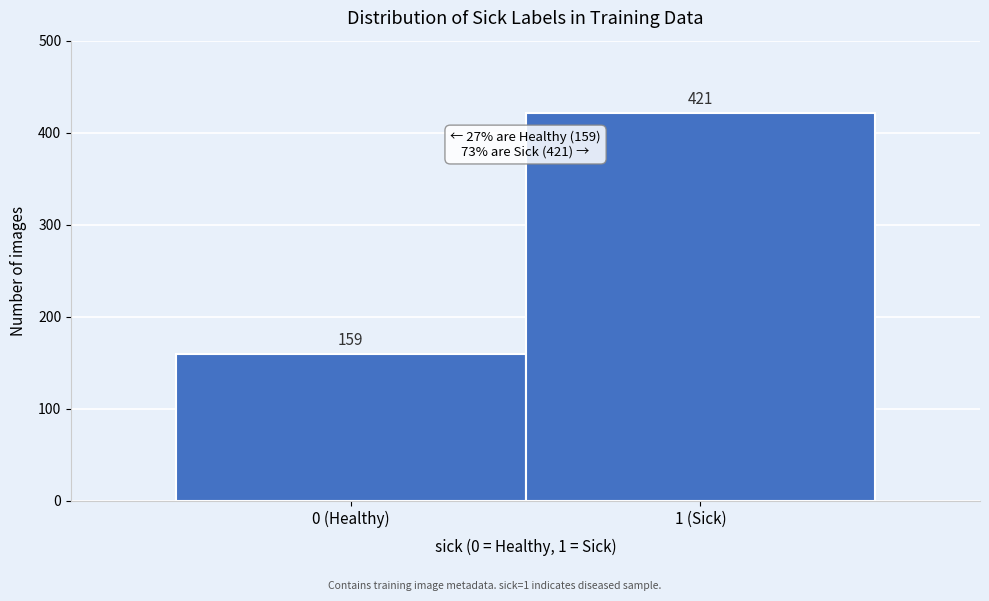

Reading left to right, transcribe all the data shown in this chart.

0 (Healthy)=159	1 (Sick)=421